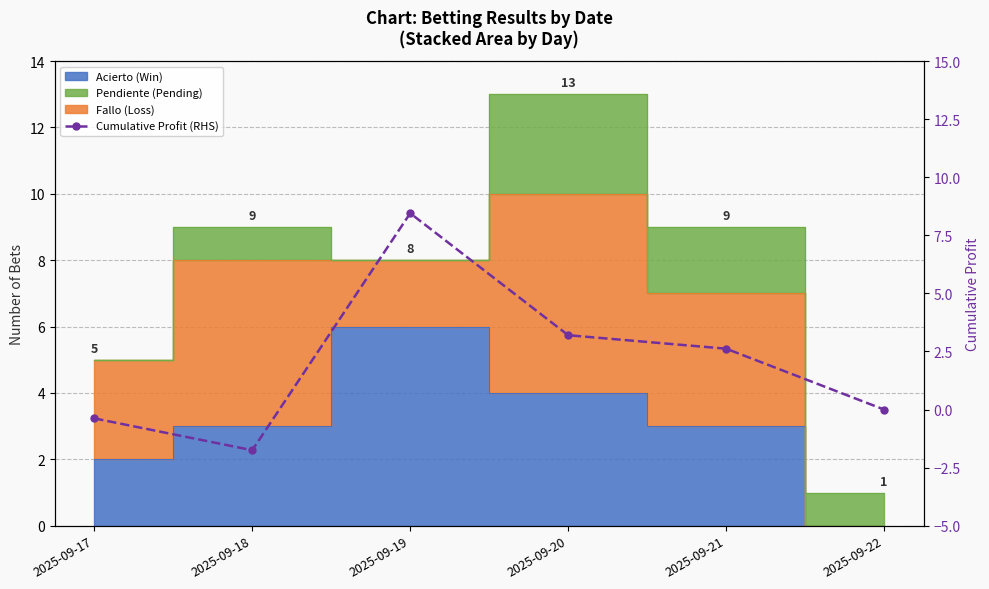

Reading left to right, what are all the values shown in this chart?

-0.4	-1.8	8.4	3.2	2.6	0.0